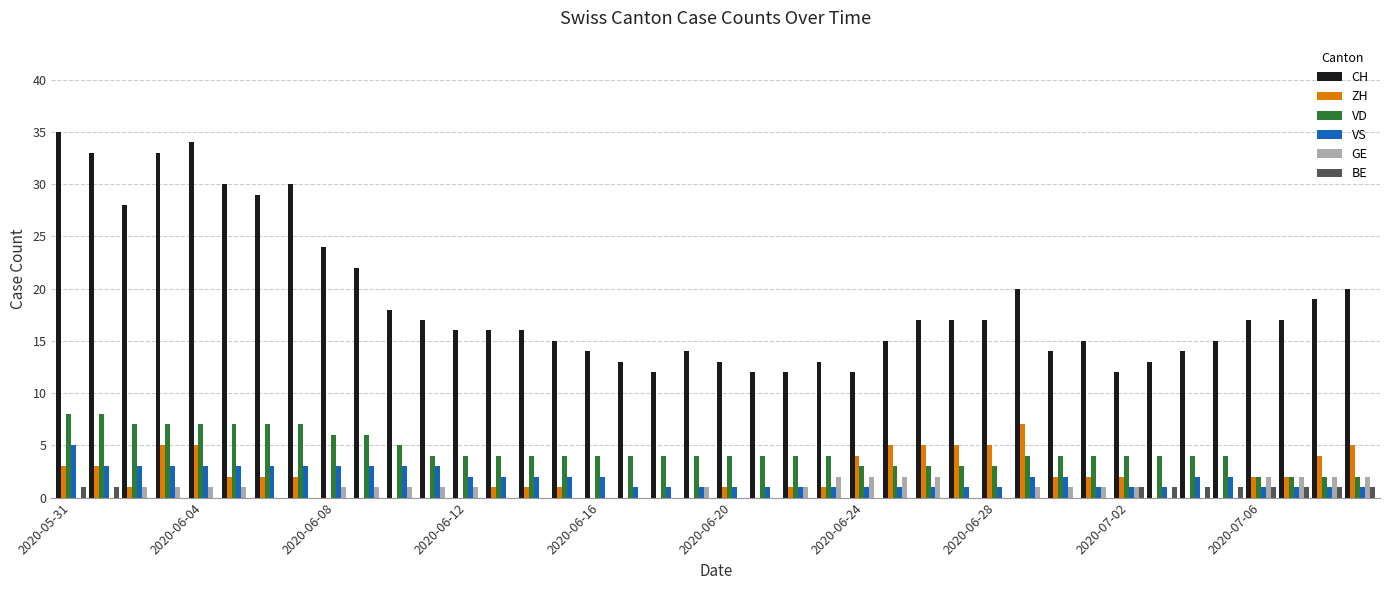

What is the greatest value displayed?

35